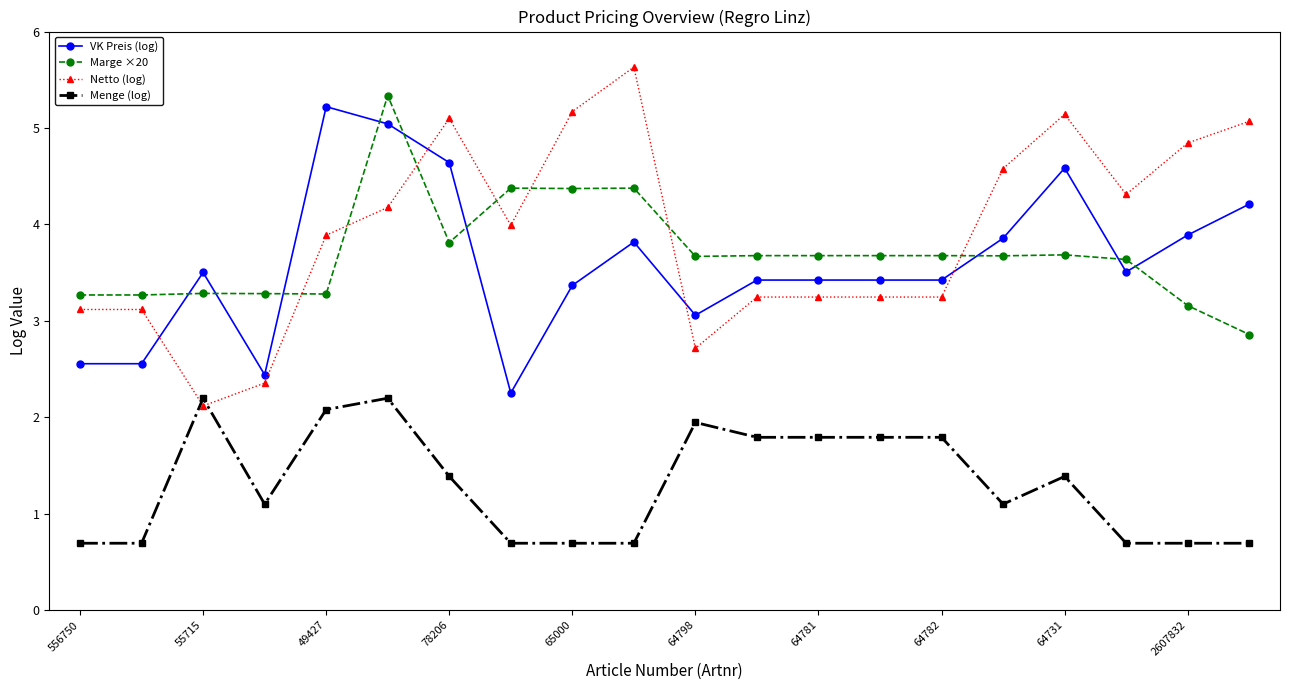

What is the value of the Netto (log) point at the 17th from the left?

5.1